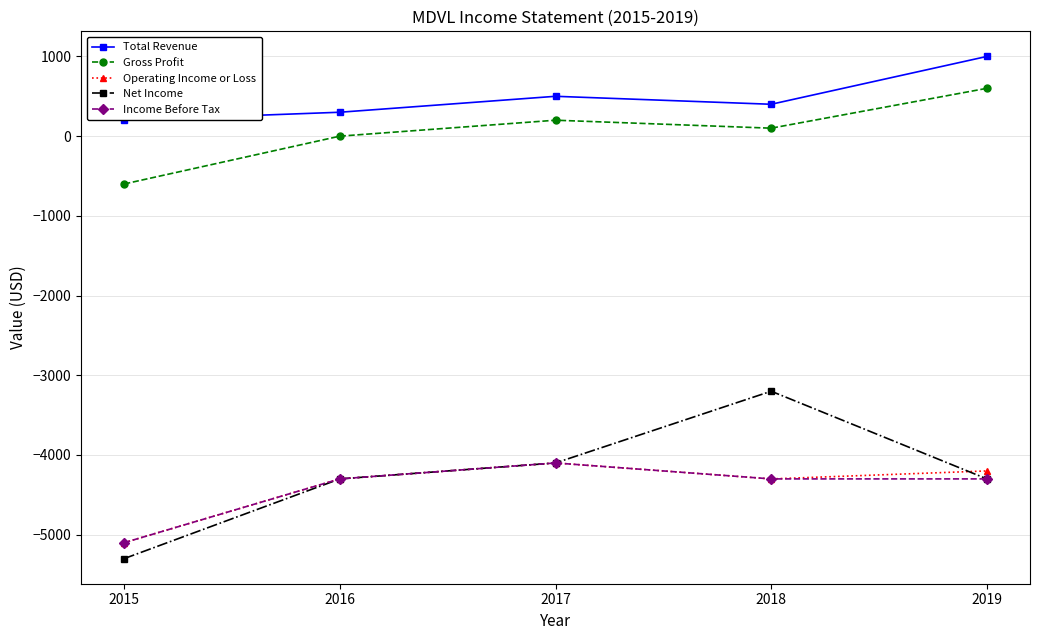

What is the lowest value of the Net Income series?

-5300